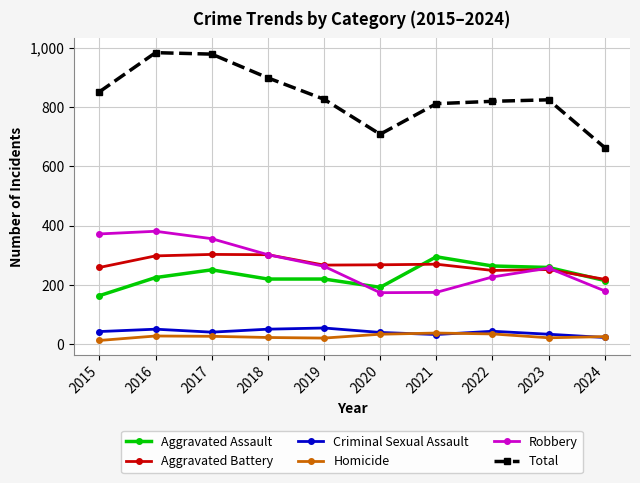

What is the maximum value shown in the chart?

983